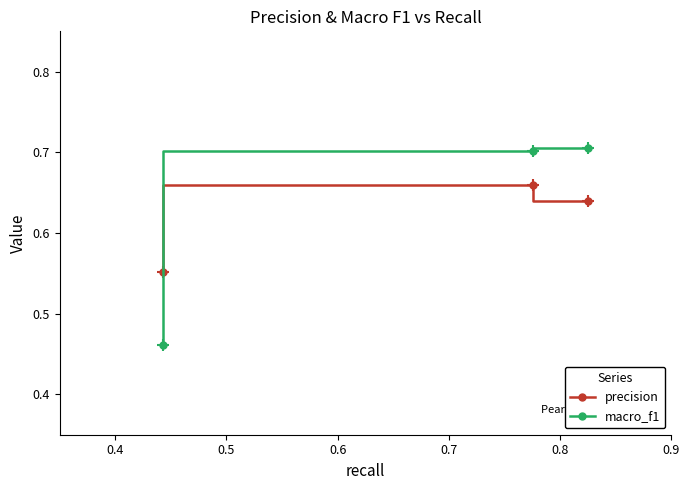

How many macro_f1 values are between 0 and 1?

3